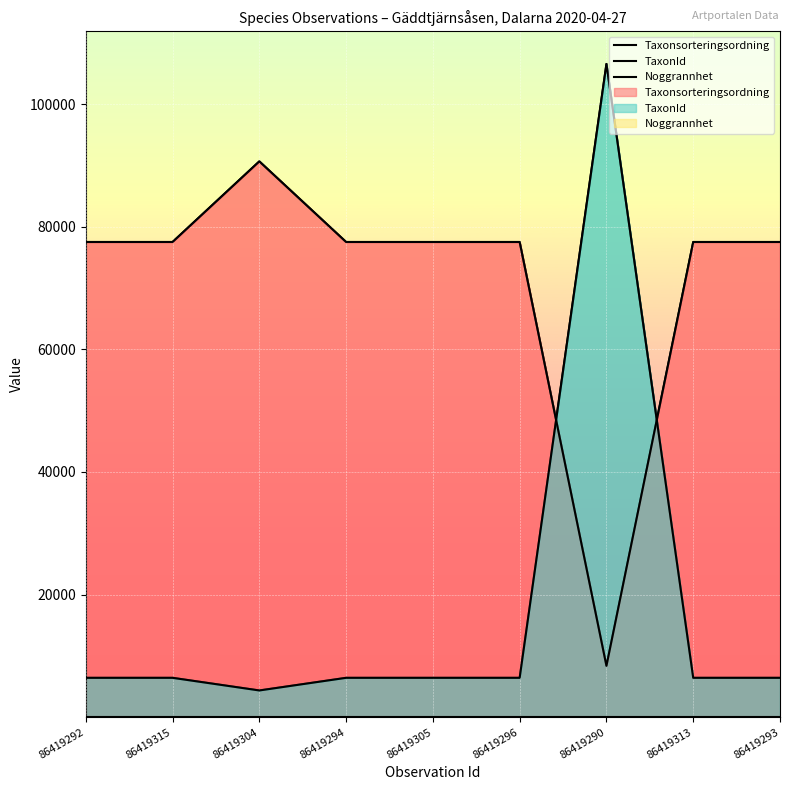

Is it true that Taxonsorteringsordning equals 77506 at 86419294?

True